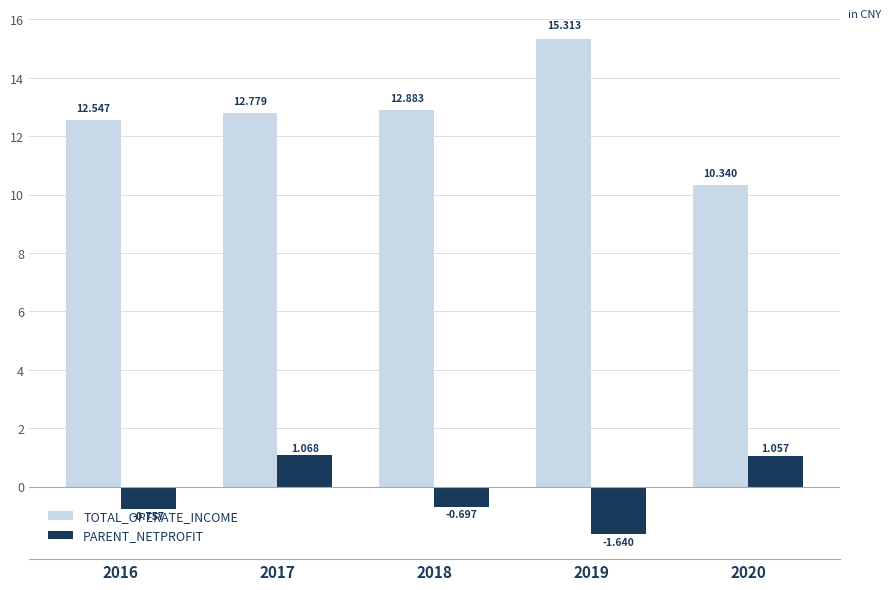

At which category is the sum across all series the highest?

2017